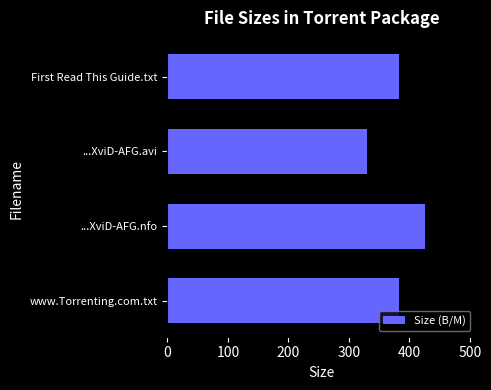

What is the value of the 1st bar from the top?

382.0